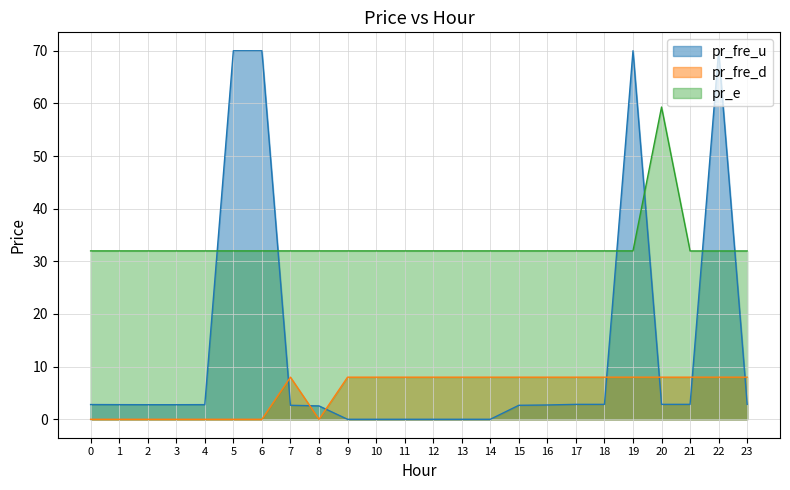

What is the total value across all series at 17?

42.8